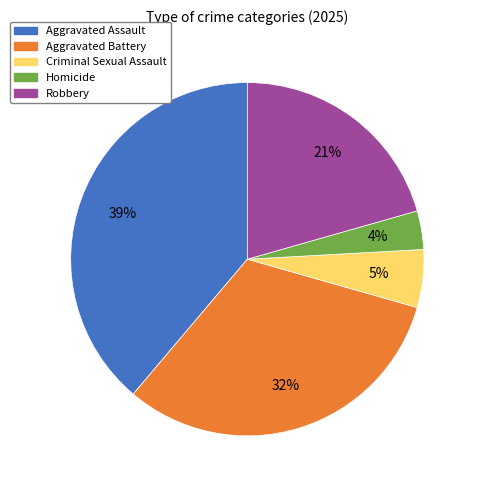

Which category has the biggest portion of the pie?

Aggravated Assault